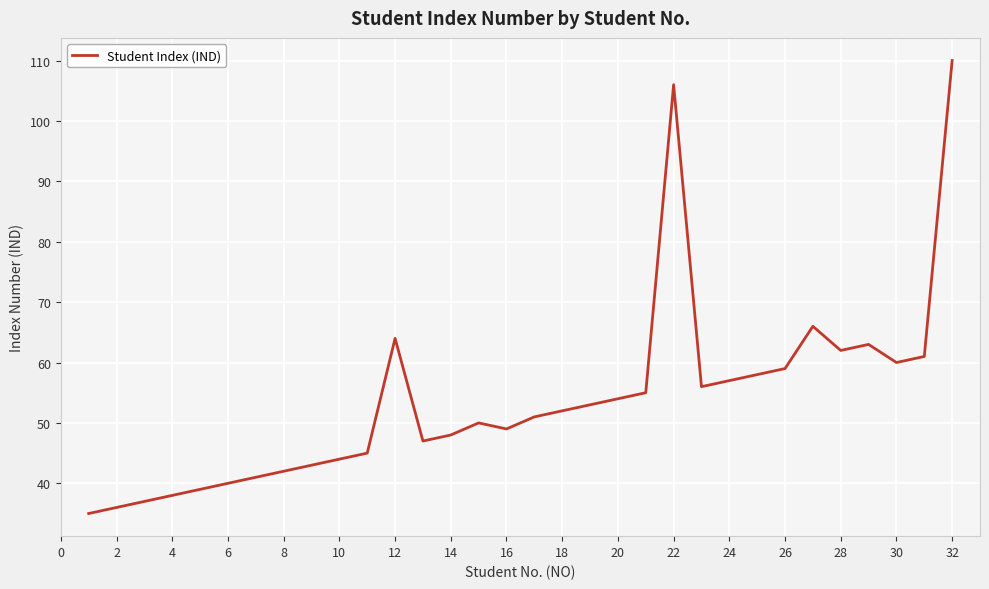

What is the maximum value shown in the chart?

110